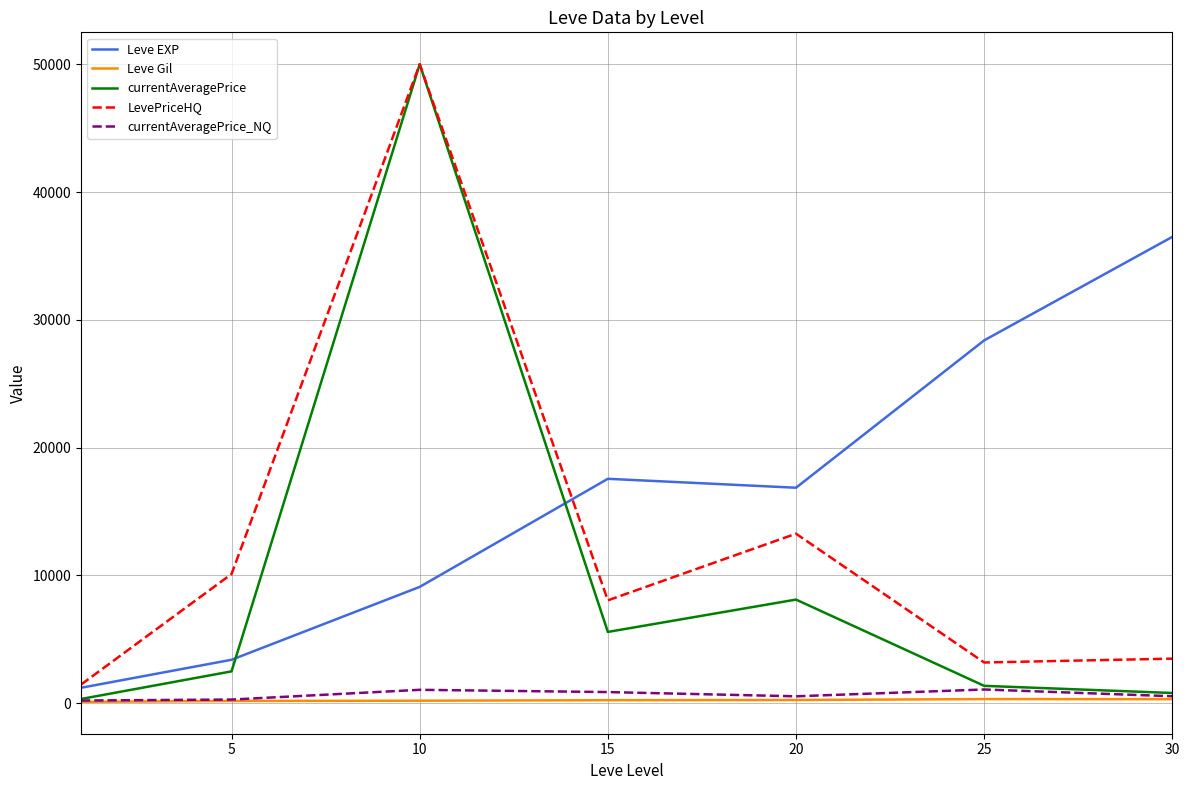

Which series has the largest range (max minus min)?

currentAveragePrice